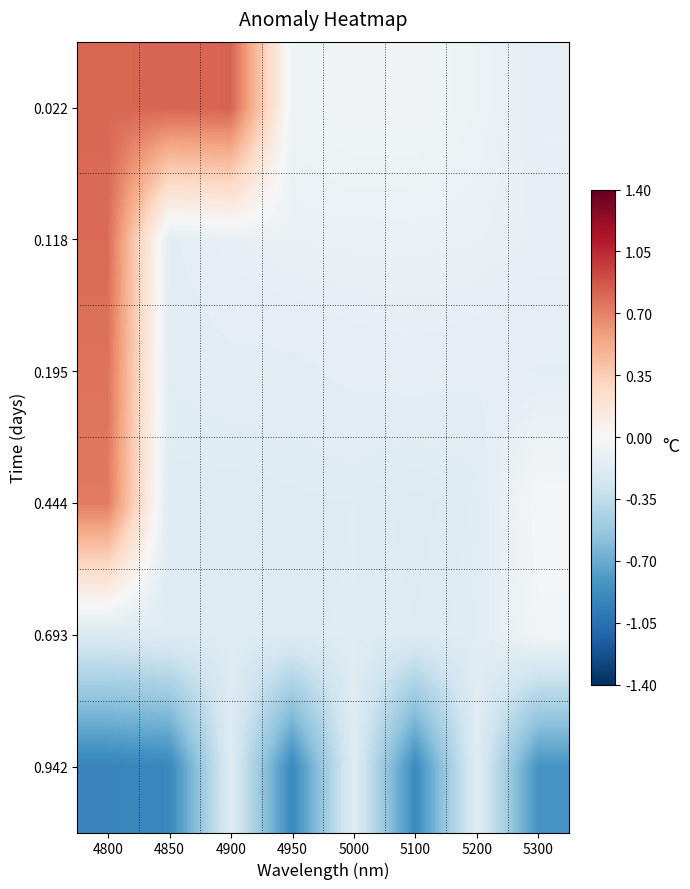

At which category is the sum across all series the highest?

4800